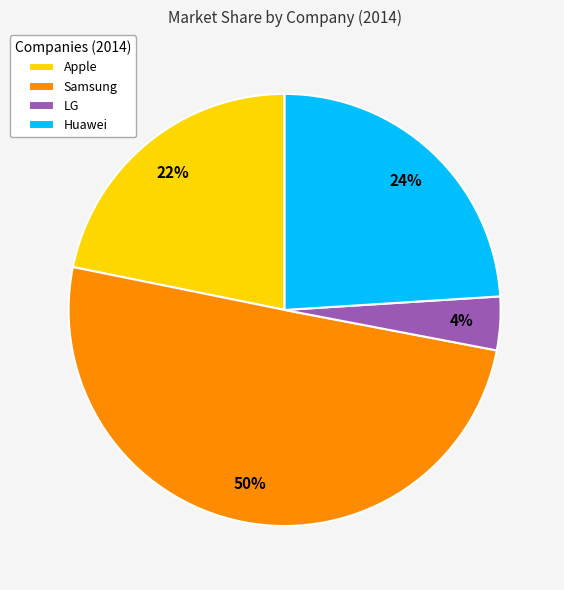

Which slice is the smallest?

LG